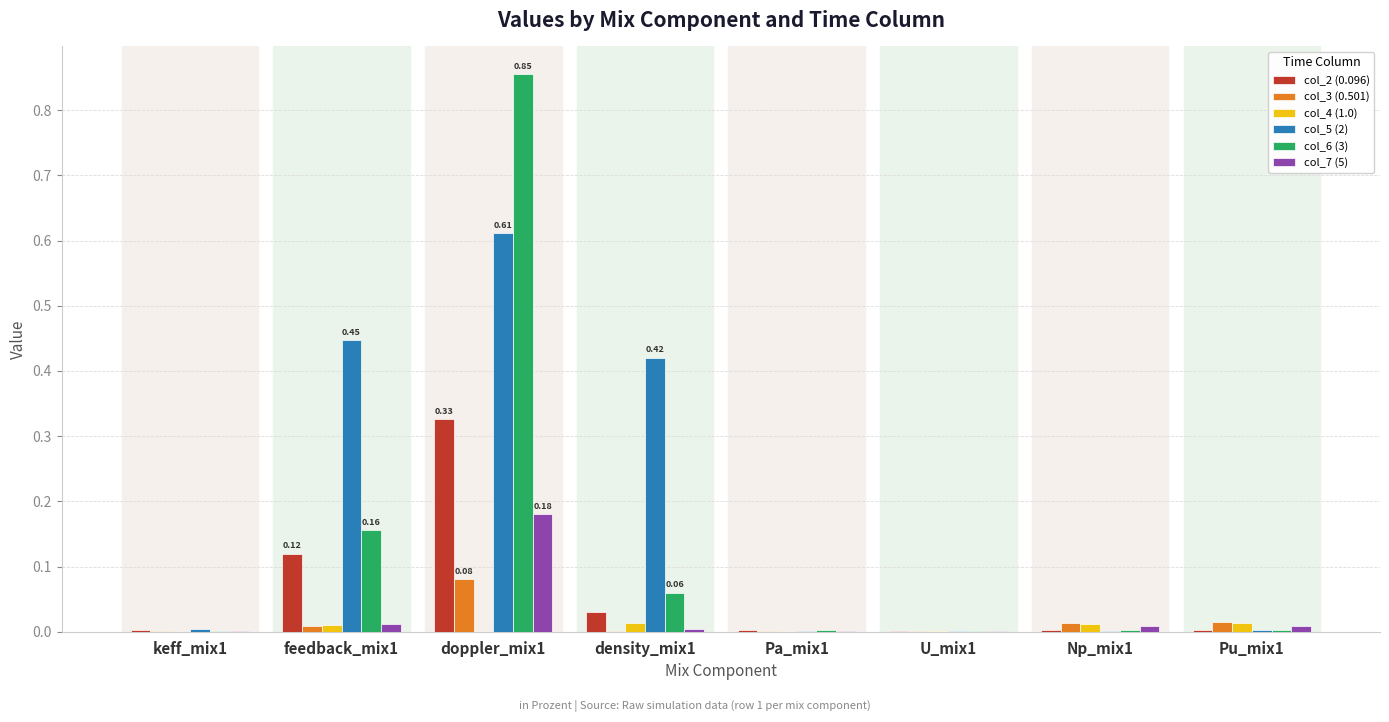

Is the value of col_5 (2) at density_mix1 greater than the value of col_2 (0.096) at feedback_mix1?

Yes